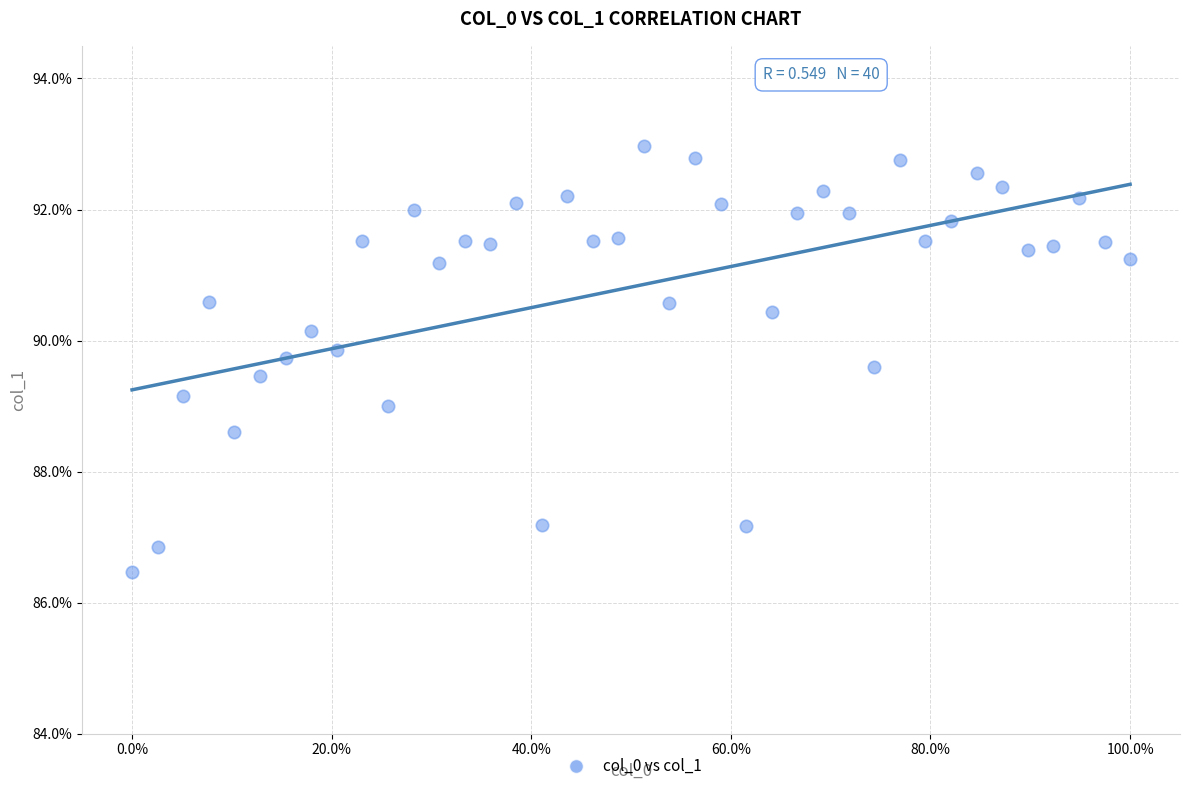

What is the range of X values (max minus min)?

1.0